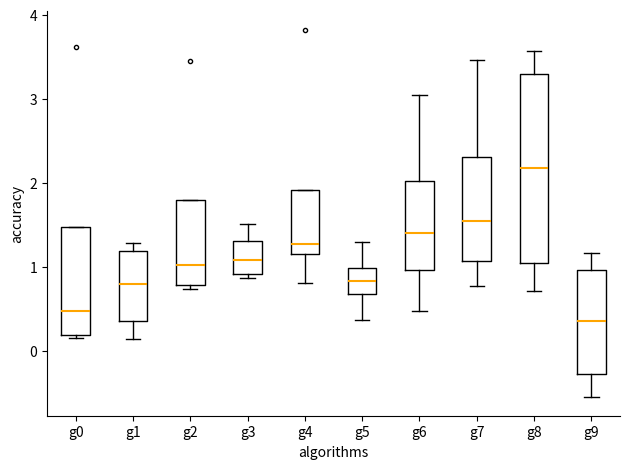

Reading left to right, transcribe this box plot: for each box, give where its median line is, the range the box spans, and where its two whiskers end, as read against the y-axis. The values are not printed on the chart, so give them approximately, as read against the axis.

g0: median 0.5, box 0.2 to 1.5, whiskers 0.2 (just below the box's lower edge) to 1.5
g1: median 0.8, box 0.4 to 1.2, whiskers 0.1 to 1.3
g2: median 1.0, box 0.8 to 1.8, whiskers 0.7 to 1.8
g3: median 1.1, box 0.9 to 1.3, whiskers 0.9 (just below the box's lower edge) to 1.5
g4: median 1.3, box 1.2 to 1.9, whiskers 0.8 to 1.9
g5: median 0.8, box 0.7 to 1.0, whiskers 0.4 to 1.3
g6: median 1.4, box 1.0 to 2.0, whiskers 0.5 to 3.1
g7: median 1.5, box 1.1 to 2.3, whiskers 0.8 to 3.5
g8: median 2.2, box 1.0 to 3.3, whiskers 0.7 to 3.6
g9: median 0.4, box -0.3 to 1.0, whiskers -0.5 to 1.2